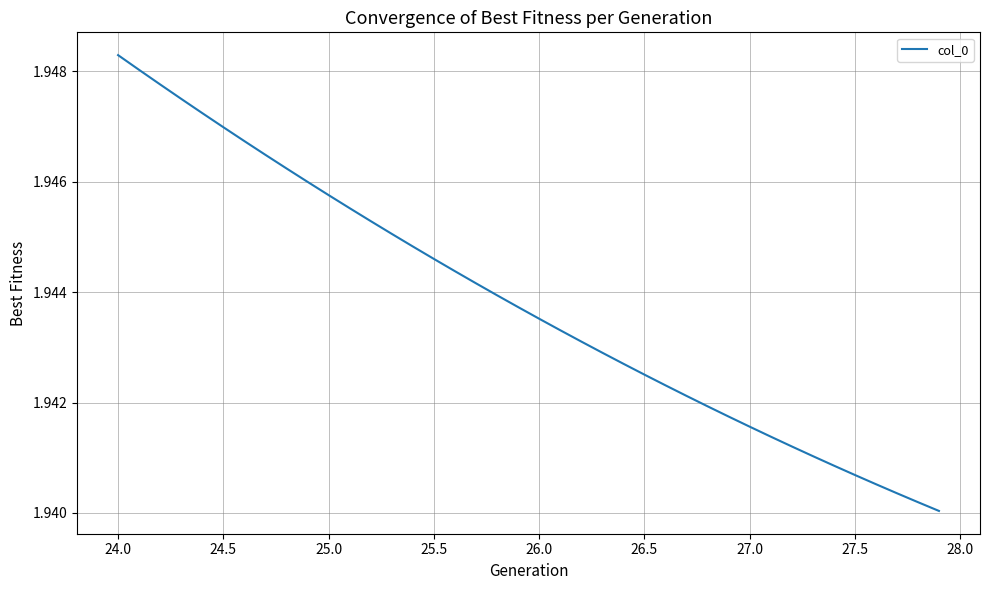

Count the number of data series in this chart.

1